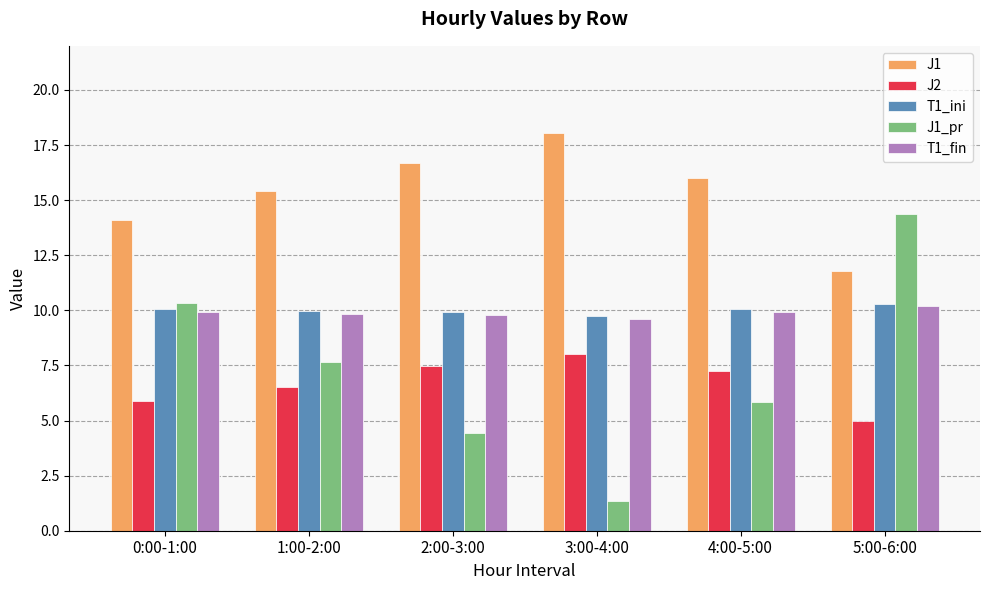

What is the difference between the J2 values at 0:00-1:00 and 2:00-3:00?

1.6